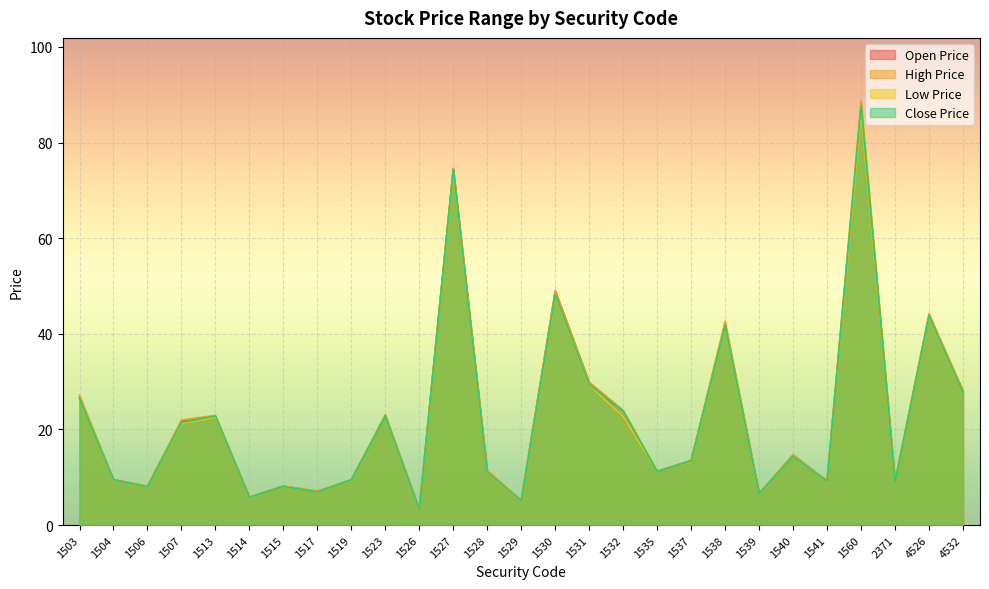

Does the chart display data point markers on the line(s)?

No